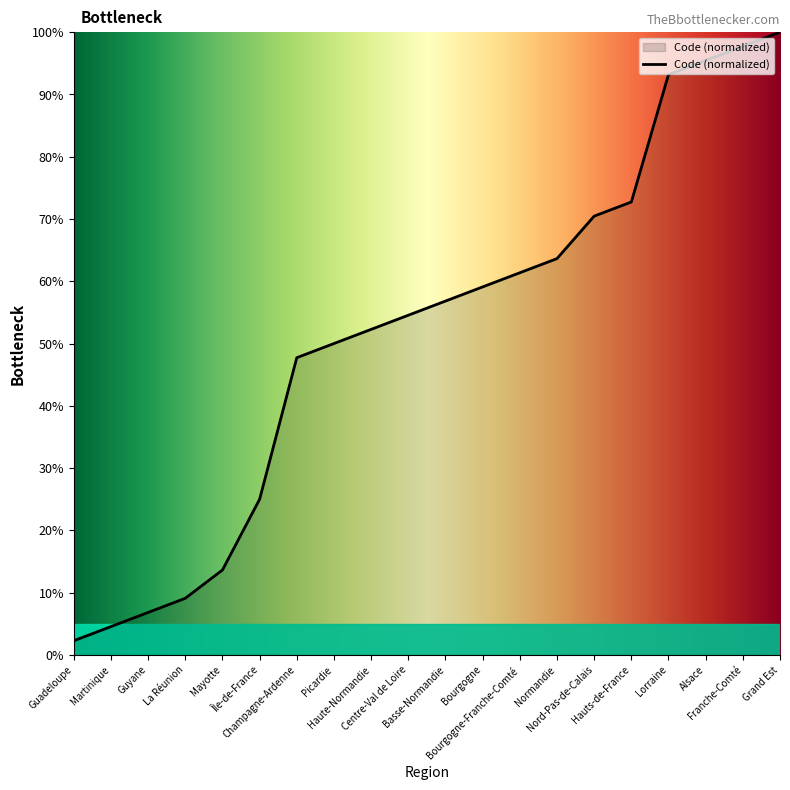

List the labels in order of value, smallest first.

Guadeloupe, Martinique, Guyane, La Réunion, Mayotte, Île-de-France, Champagne-Ardenne, Picardie, Haute-Normandie, Centre-Val de Loire, Basse-Normandie, Bourgogne, Bourgogne-Franche-Comté, Normandie, Nord-Pas-de-Calais, Hauts-de-France, Lorraine, Alsace, Franche-Comté, Grand Est